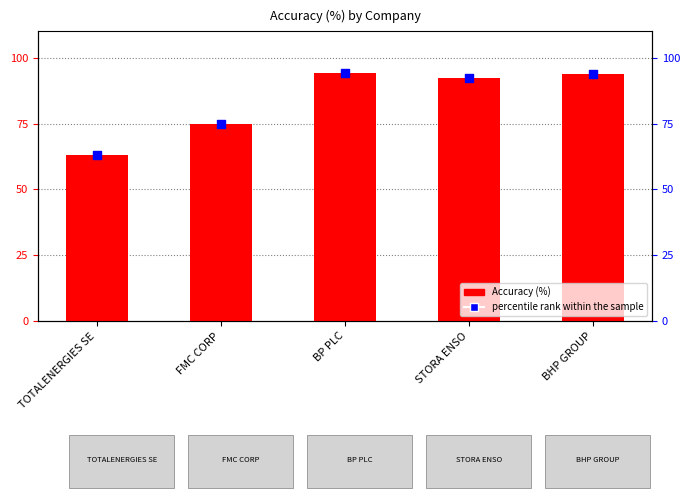

At how many categories does at least one series exceed 83?

3